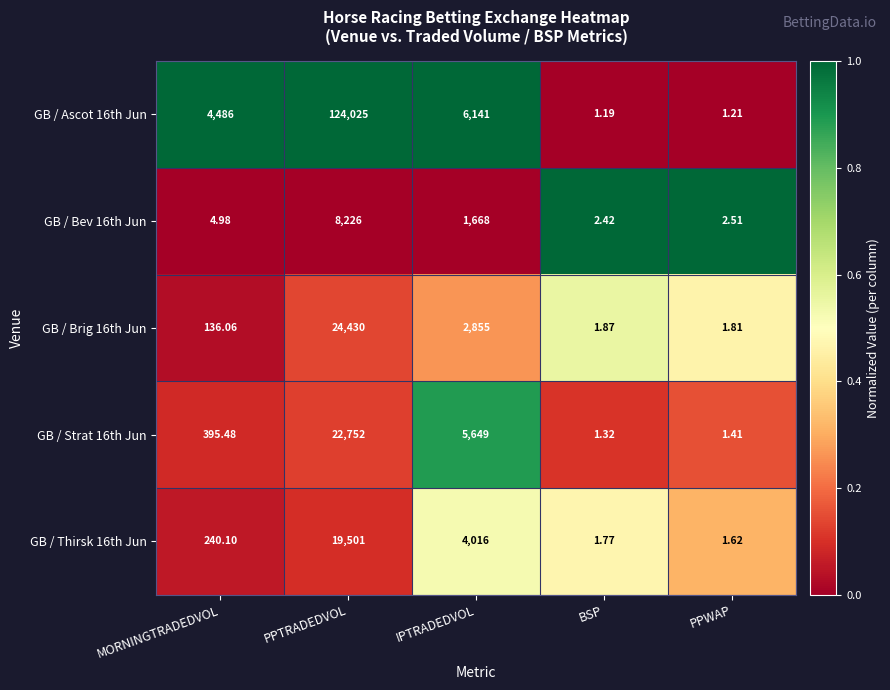

List the labels in order of GB / Brig 16th Jun value, largest first.

PPTRADEDVOL, IPTRADEDVOL, MORNINGTRADEDVOL, BSP, PPWAP